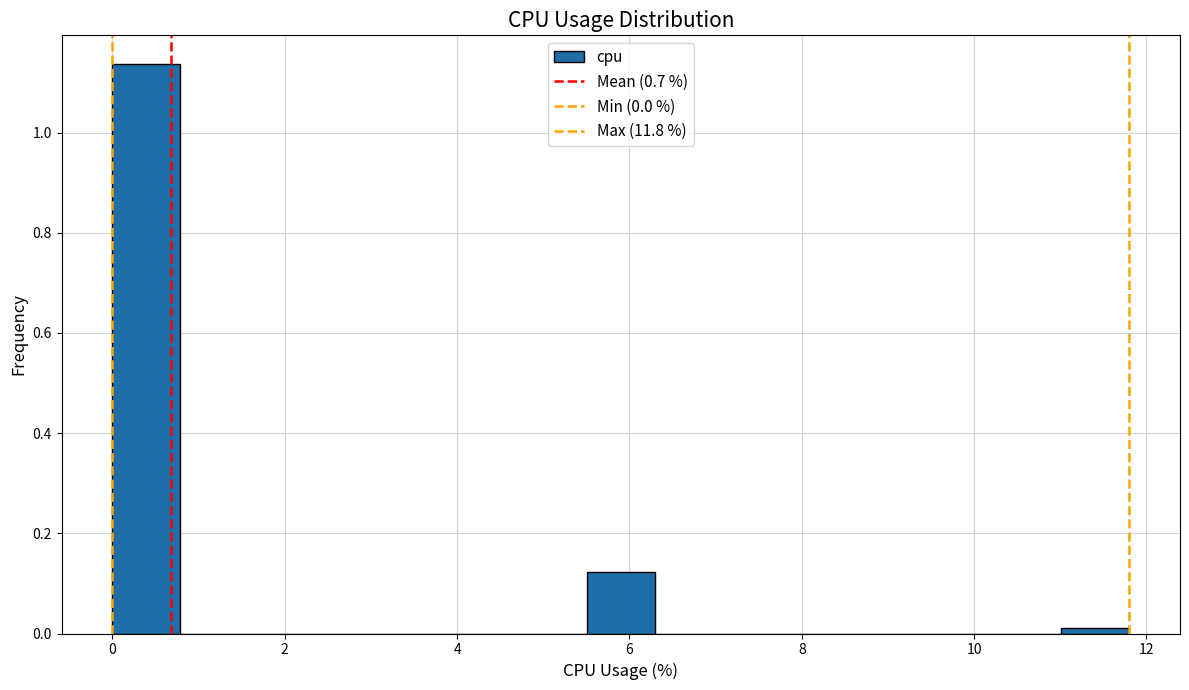

Around what value on the x-axis is the tallest bar? Give the approximate position of its centre, as read against the axis.

0.4